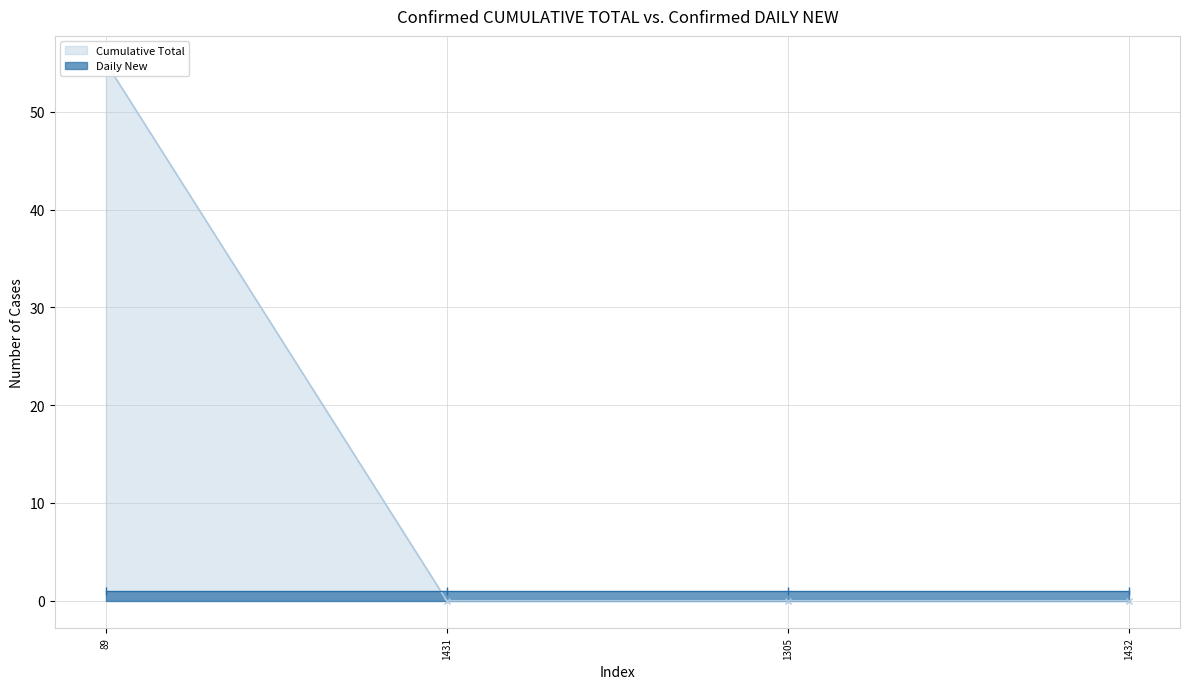

Reading left to right, list all the values displayed in this chart.

55	0	0	0